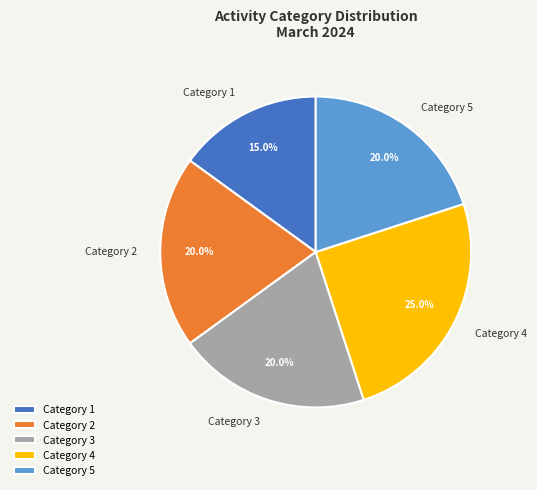

What is the largest slice in the pie chart?

Category 4